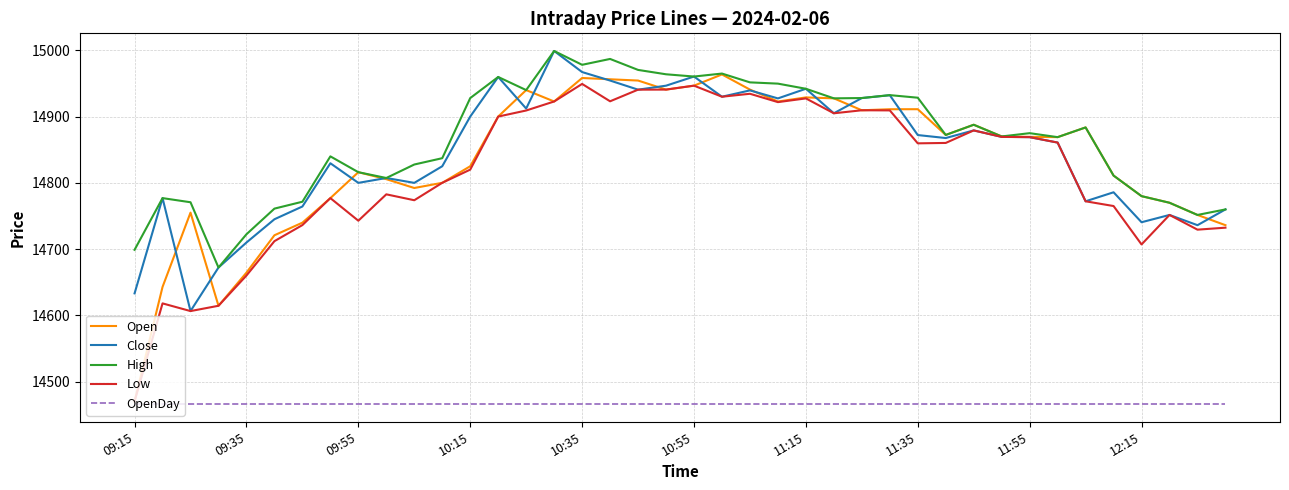

Which series has the largest range (max minus min)?

Open